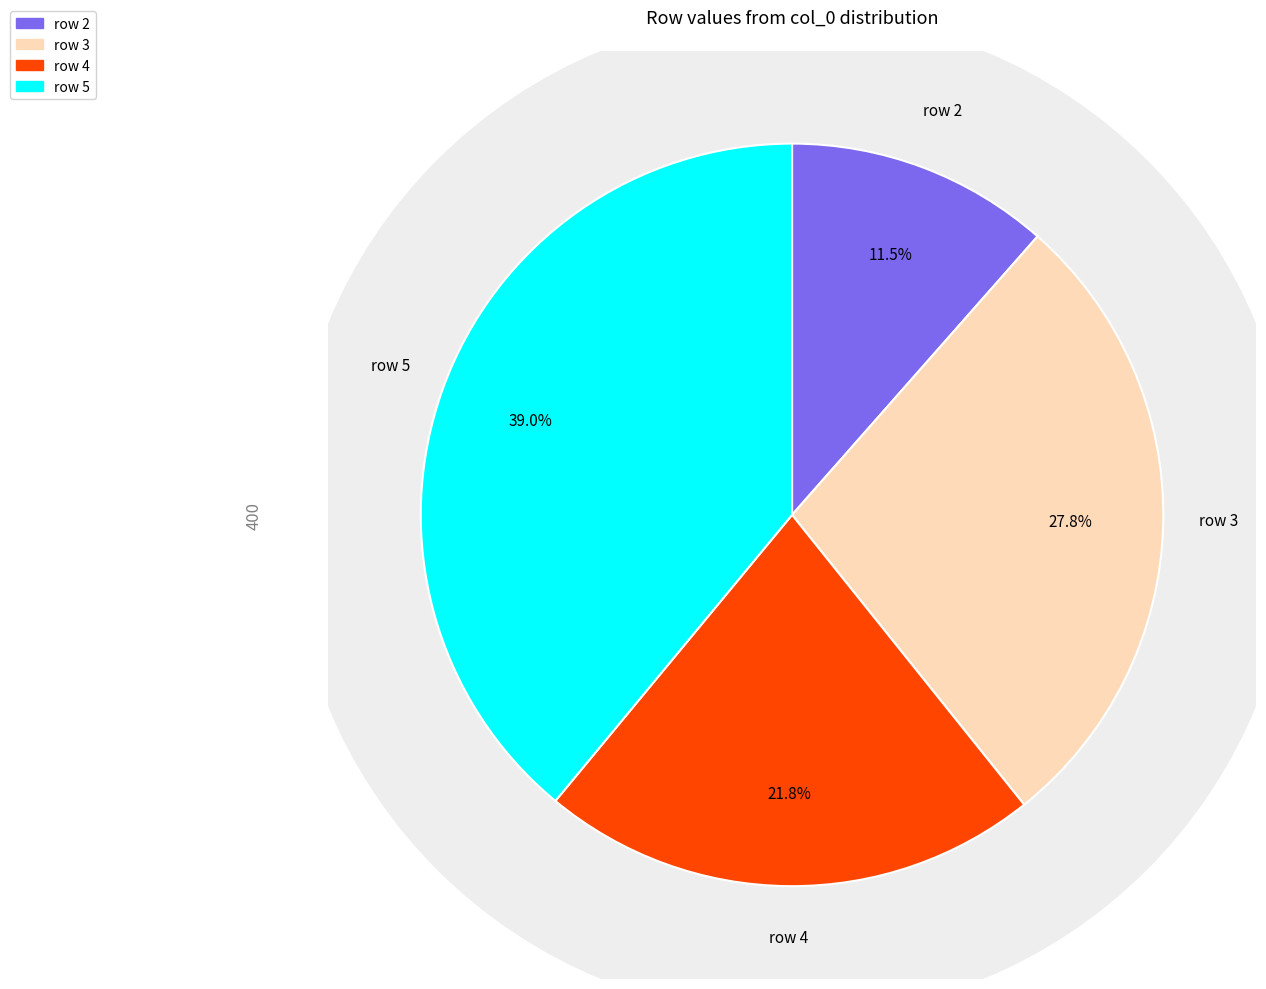

Rank the categories by value from highest to lowest.

5, 3, 4, 2